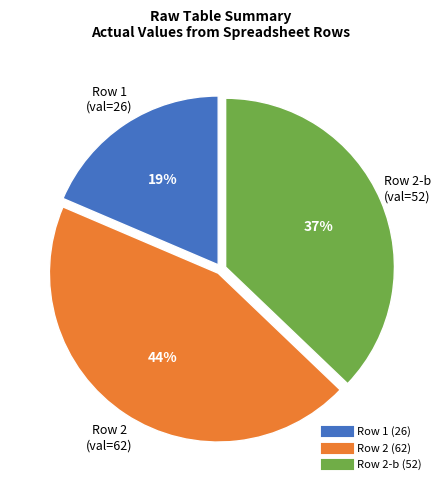

Is there a majority slice in this chart?

No